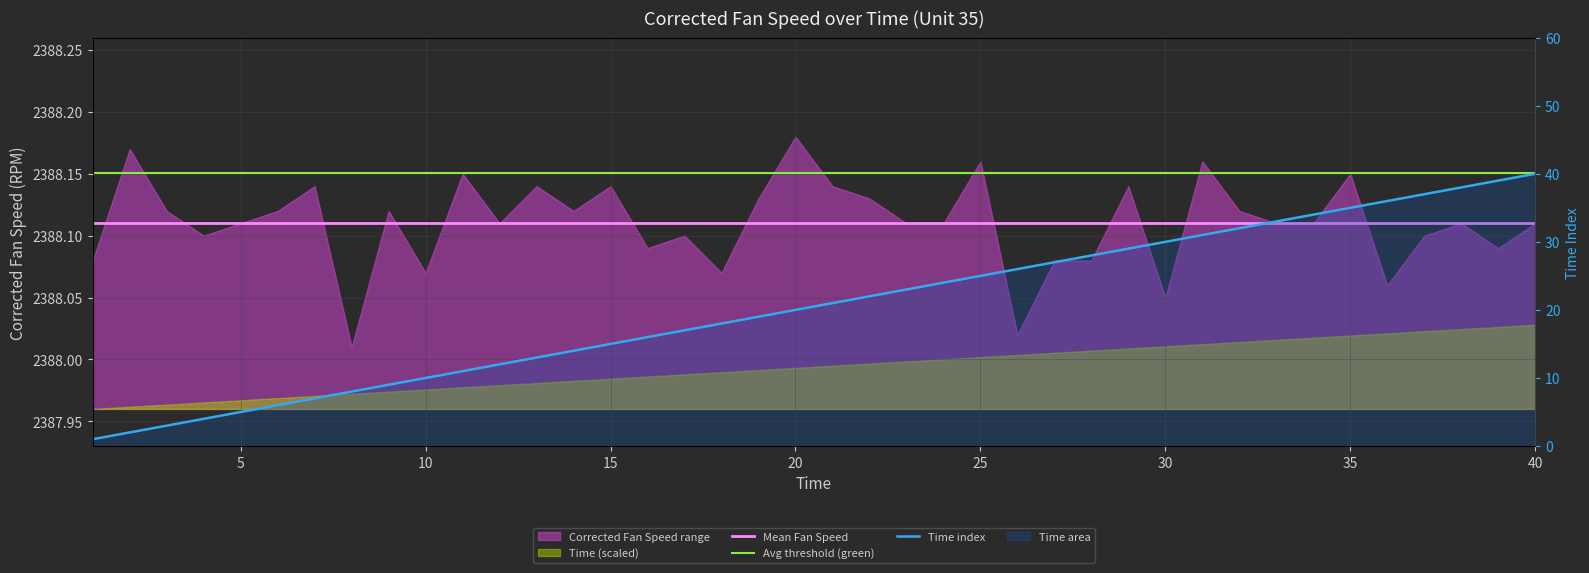

What is the sum of the values at 29 and 22?

51